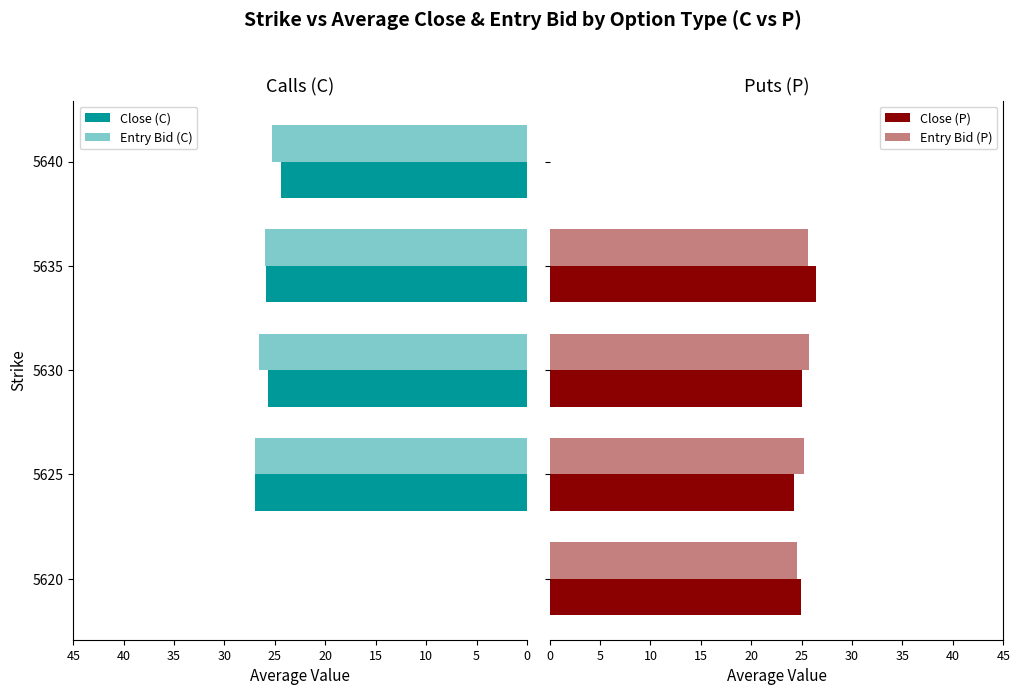

List the series in order of their peak value, highest first.

Entry Bid (C), Close (C), Close (P), Entry Bid (P)